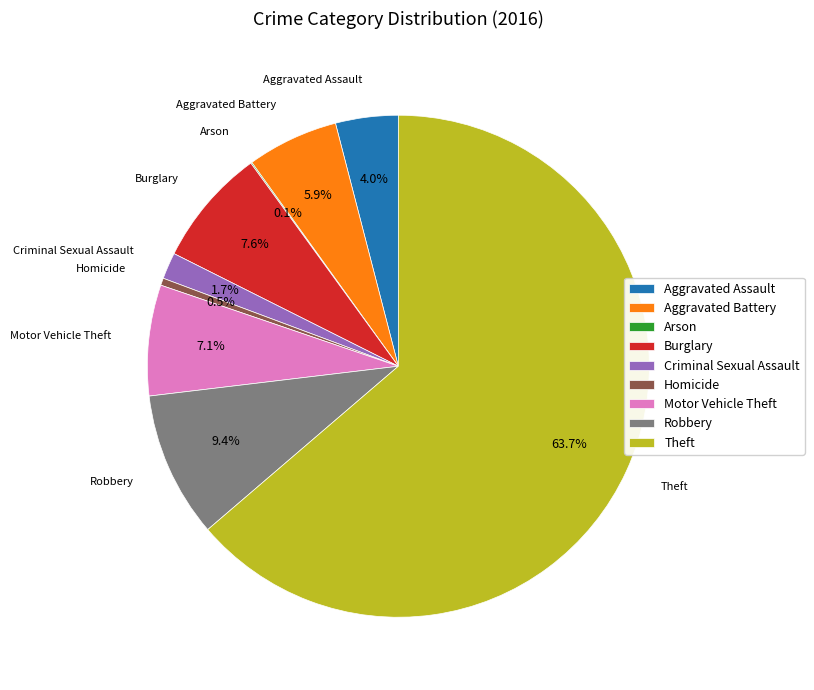

Is the sum of Aggravated Battery and Theft greater than half?

Yes